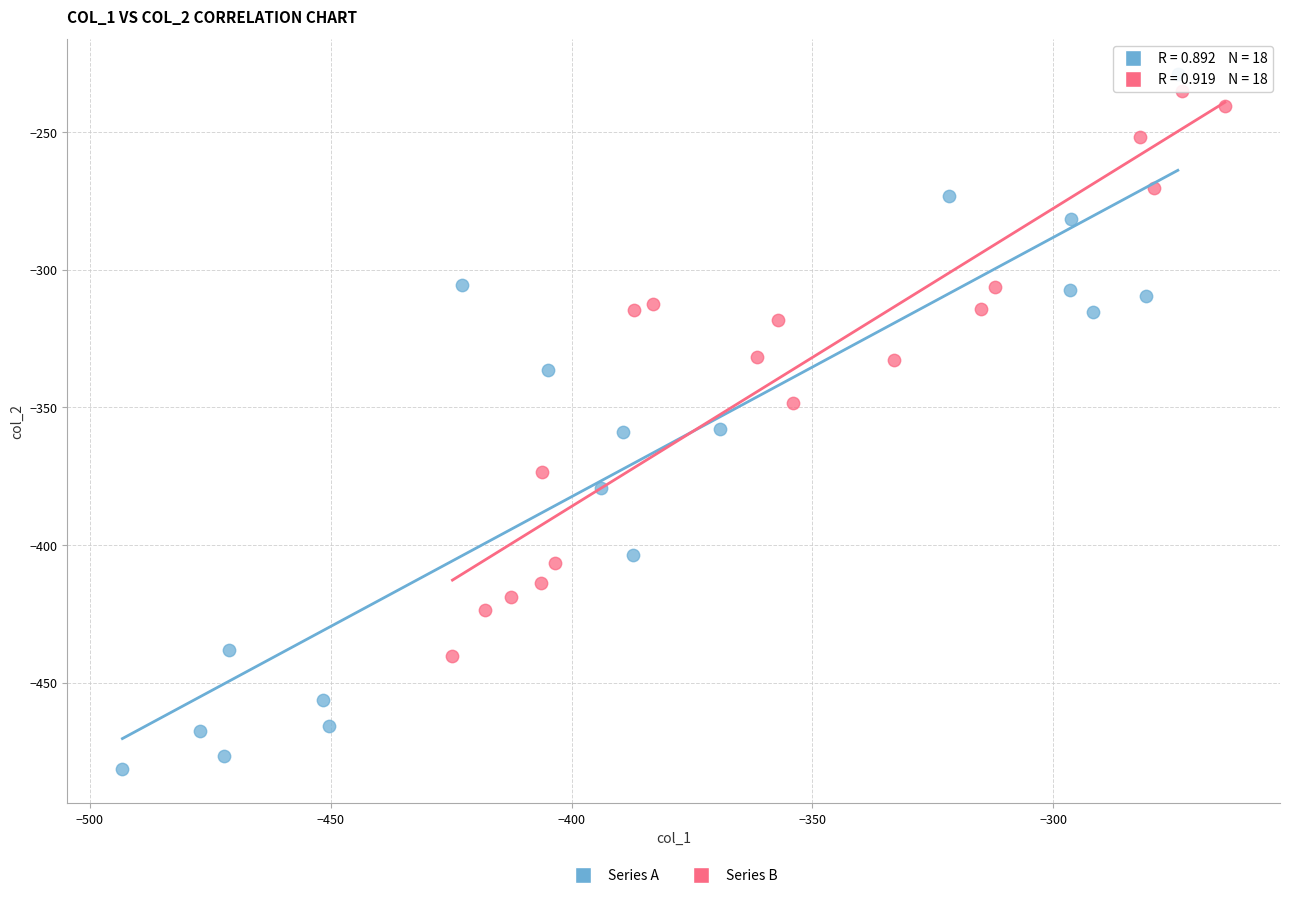

Which series reaches the minimum Y coordinate?

Series A